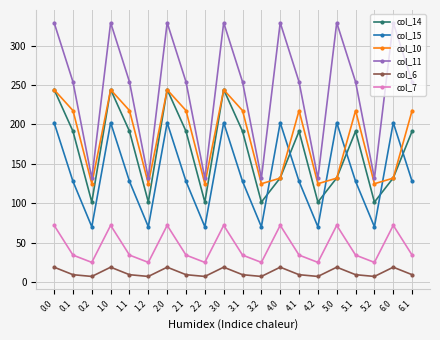

At which category does col_7 reach its first local peak?

1.0